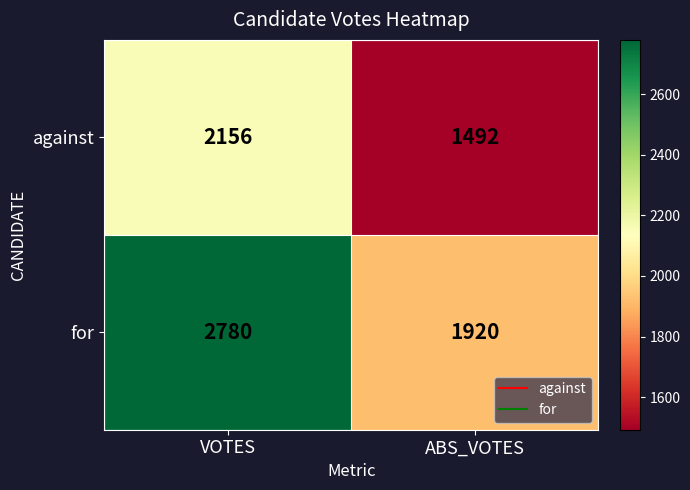

What is the difference between the highest and lowest values at VOTES?

624